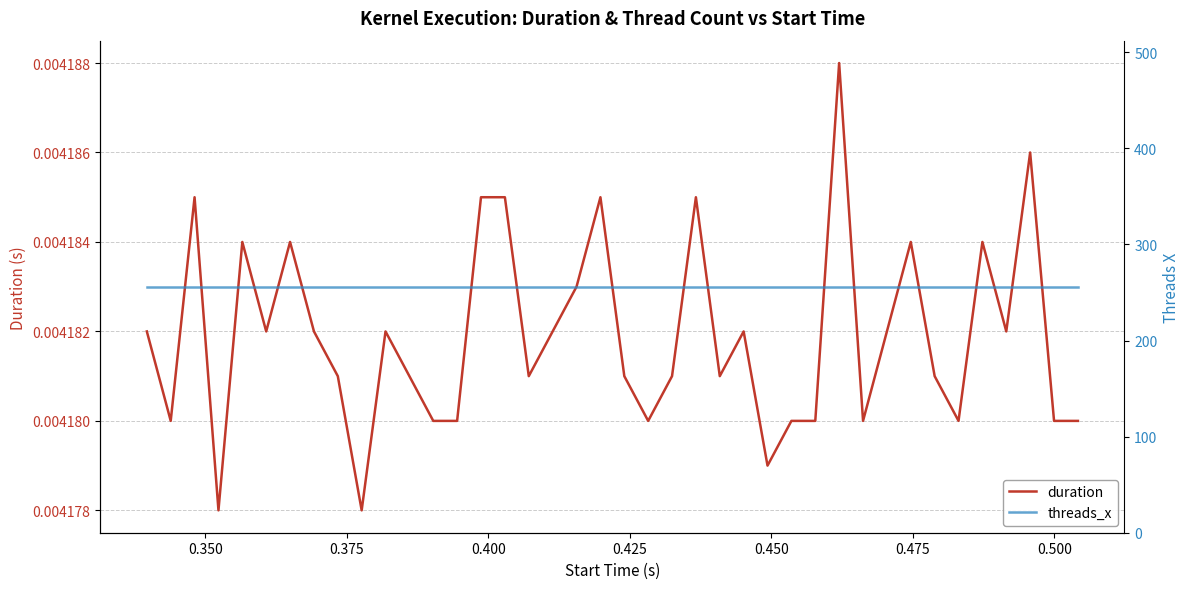

True or false: duration and threads_x cross at least once.

False